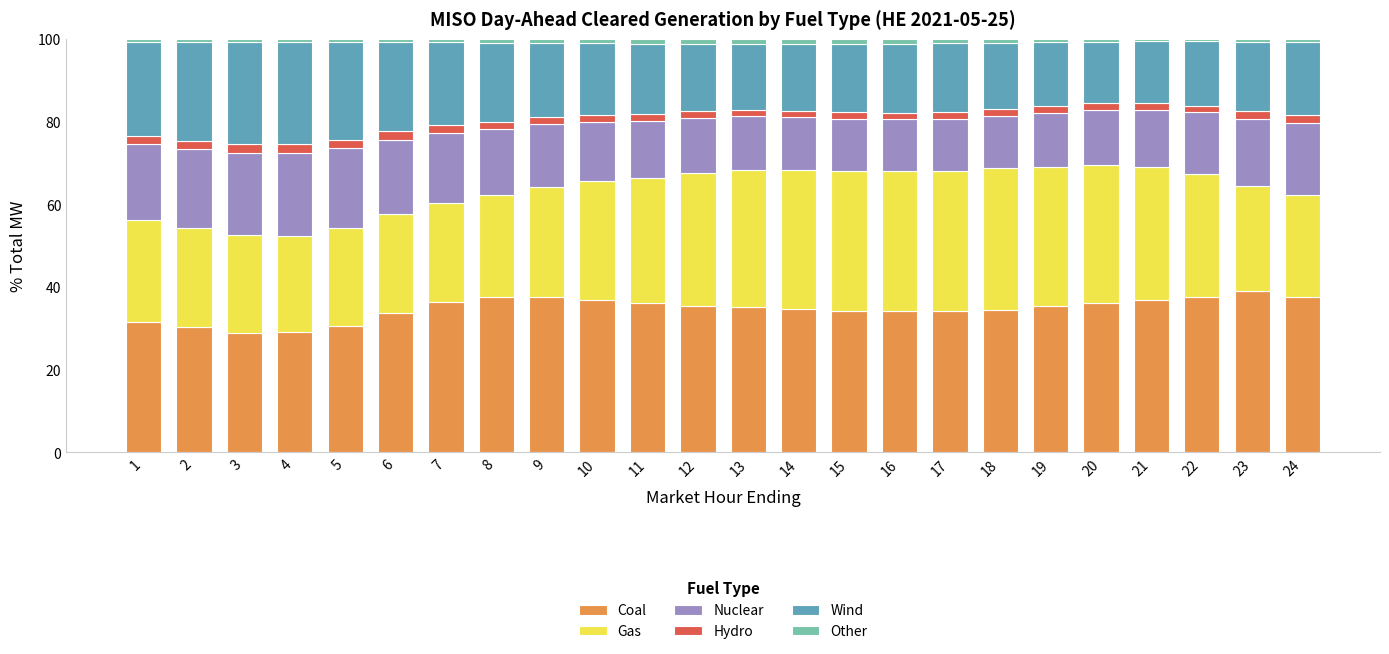

How many data points does each series have?

24